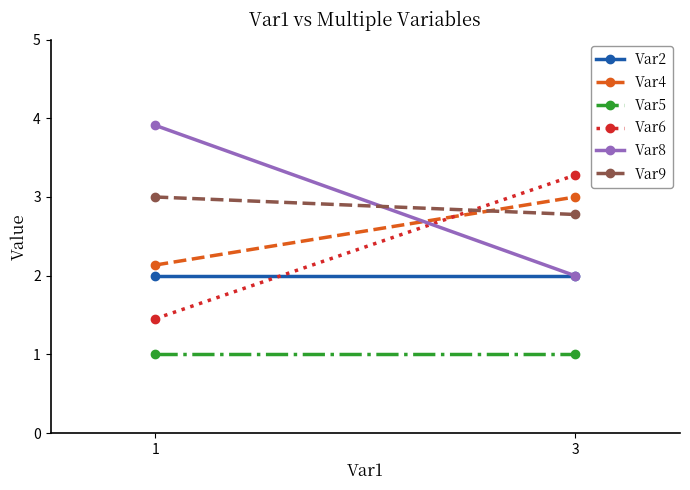

Is this an area chart (filled region under the line)?

No